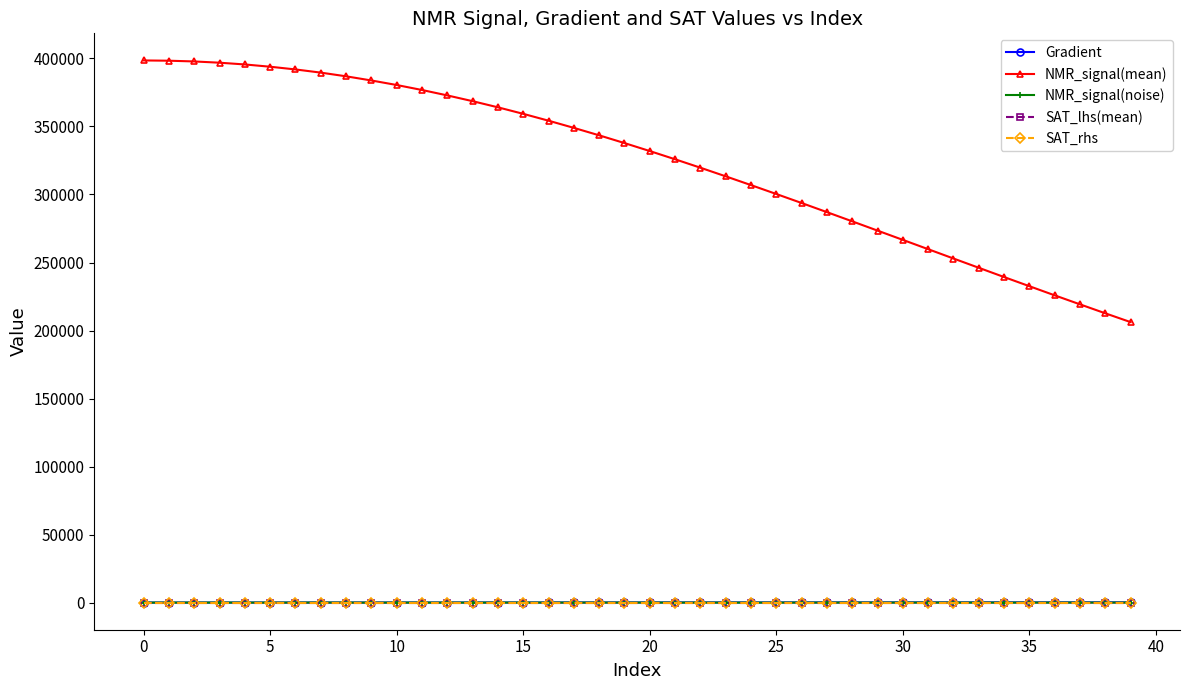

Which series has the widest spread of values?

NMR_signal(mean)